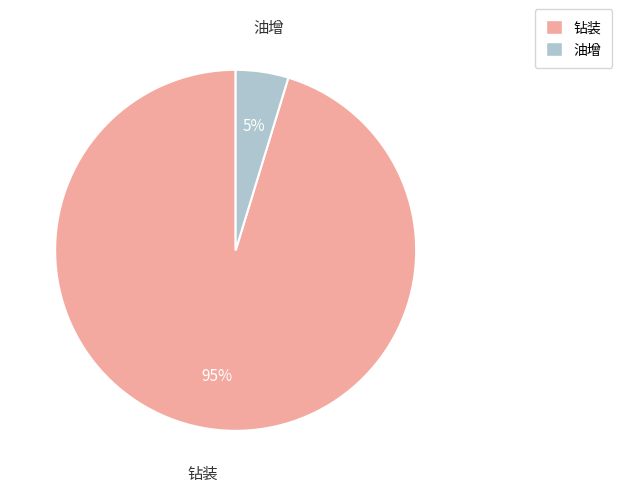

What is the smallest slice in the pie chart?

油增